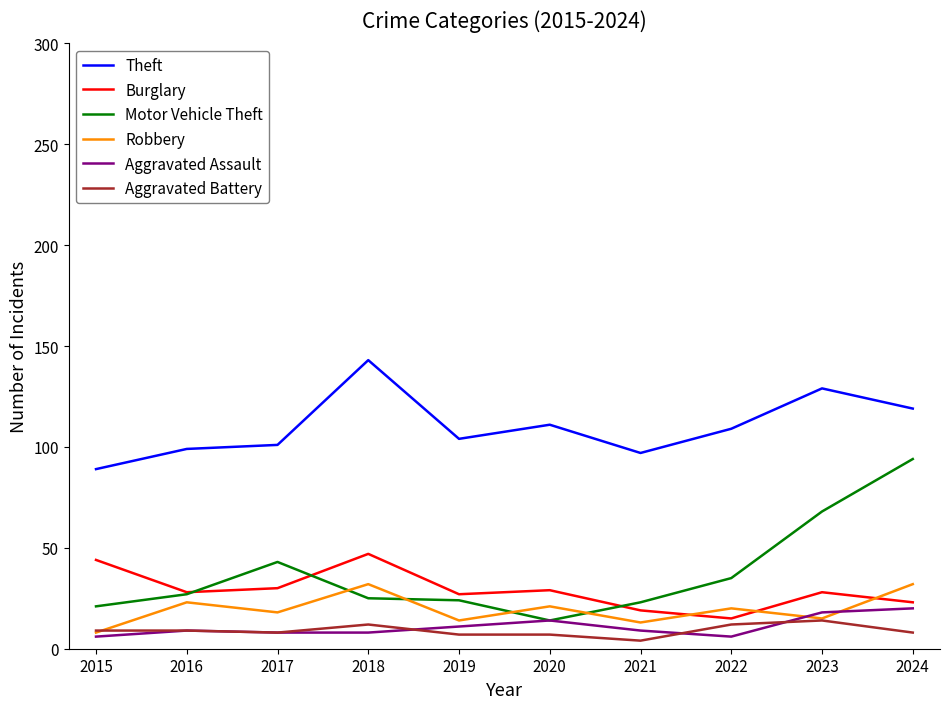

Does the chart display data point markers on the line(s)?

No